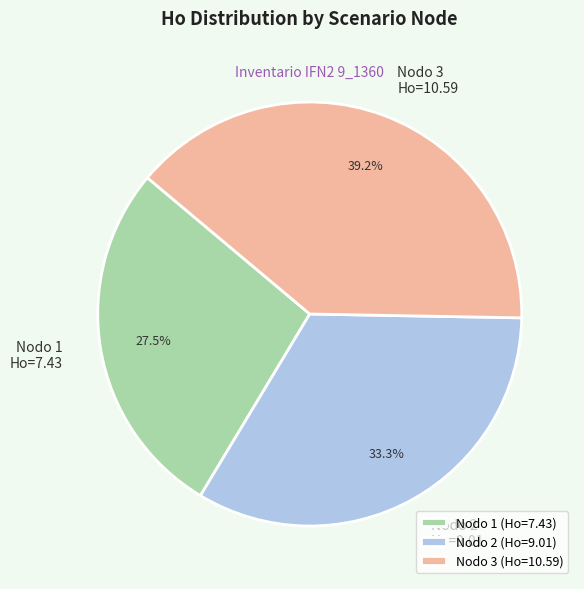

How many slices are in this pie chart?

3